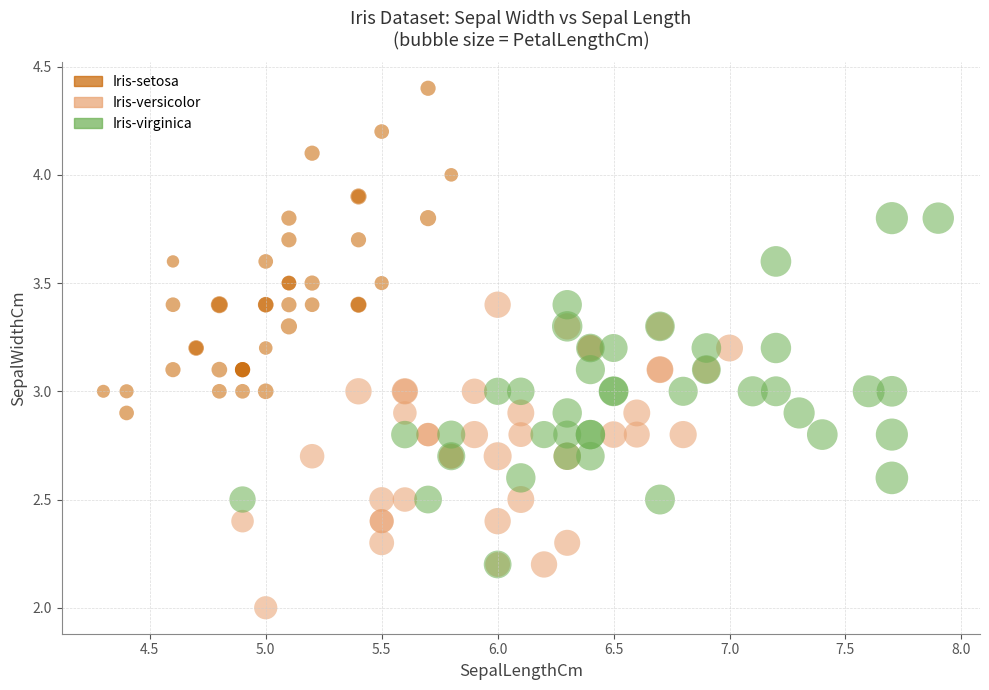

Which series reaches the minimum Y coordinate?

Iris-versicolor